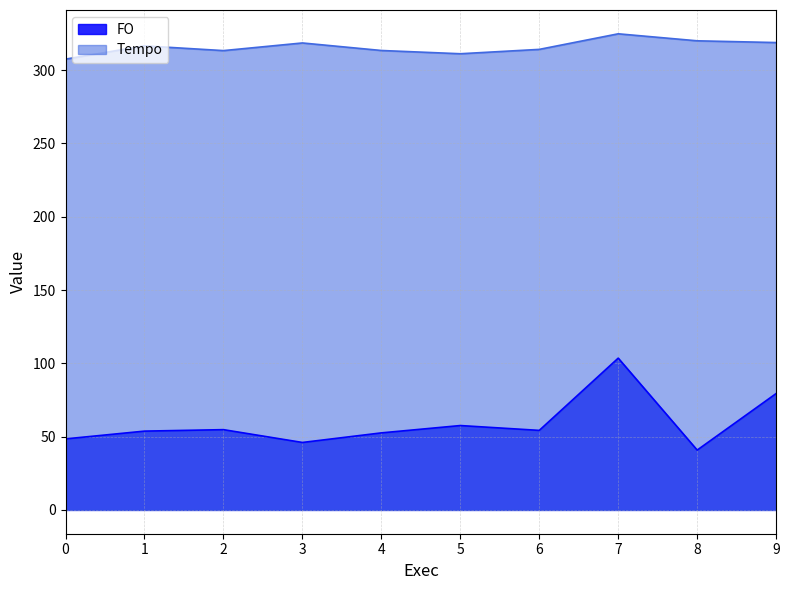

True or false: FO and Tempo intersect in this chart.

False